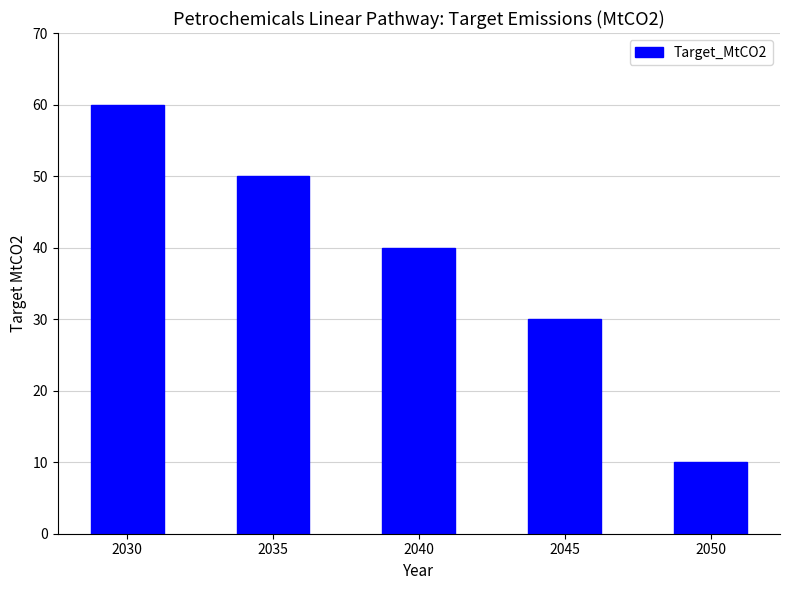

Which label corresponds to the smallest value in the chart?

2050